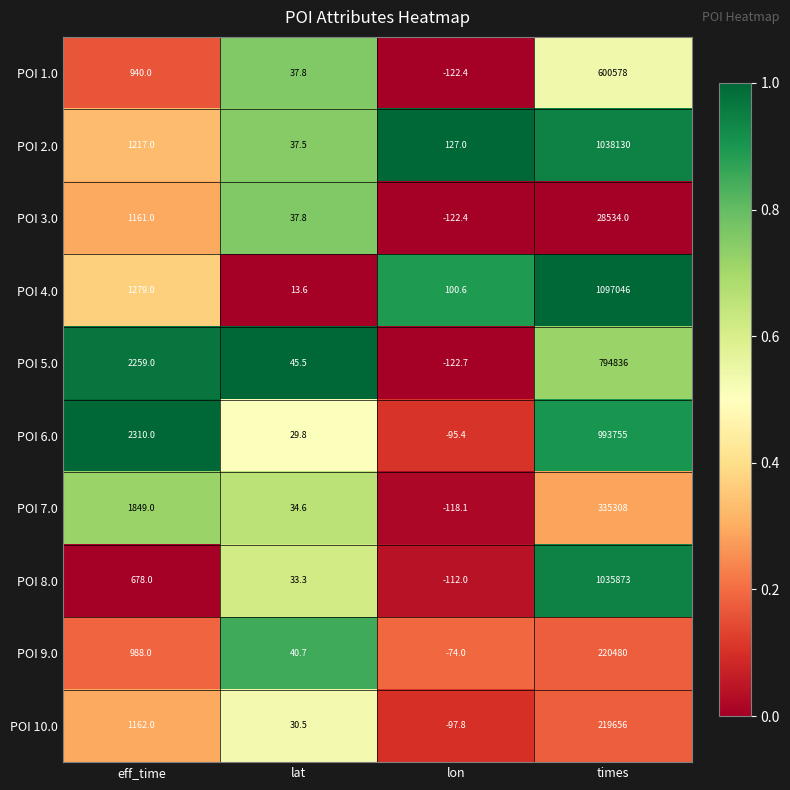

True or false: POI 3.0 has a value of 59.7 at lat.

False